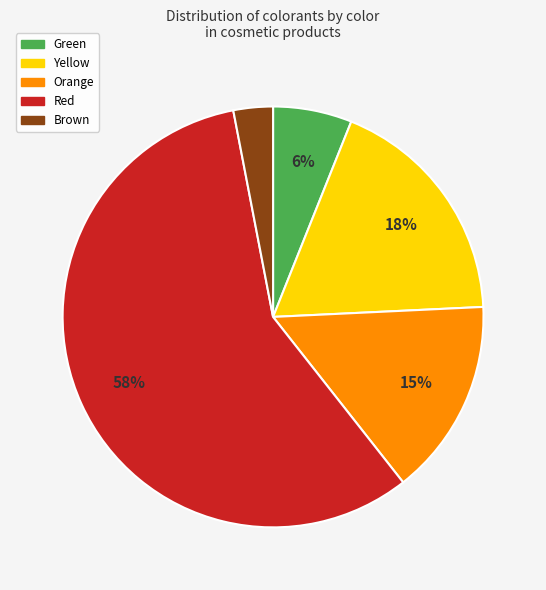

To the nearest percent, what is the average slice percentage?

20%